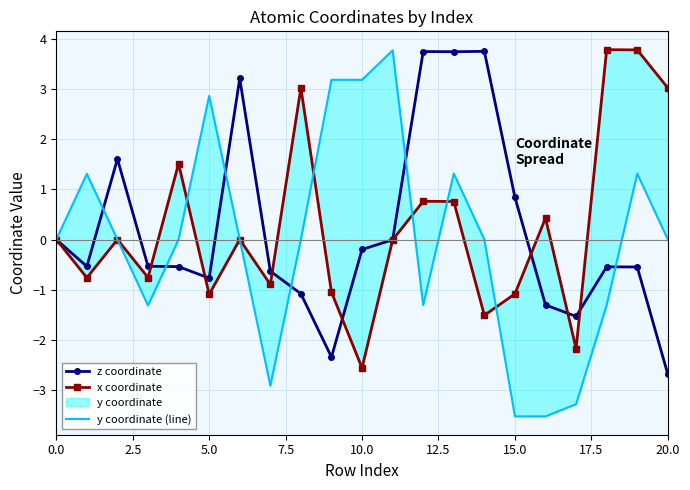

The value of x coordinate at 18 is 6.6. True or false?

False